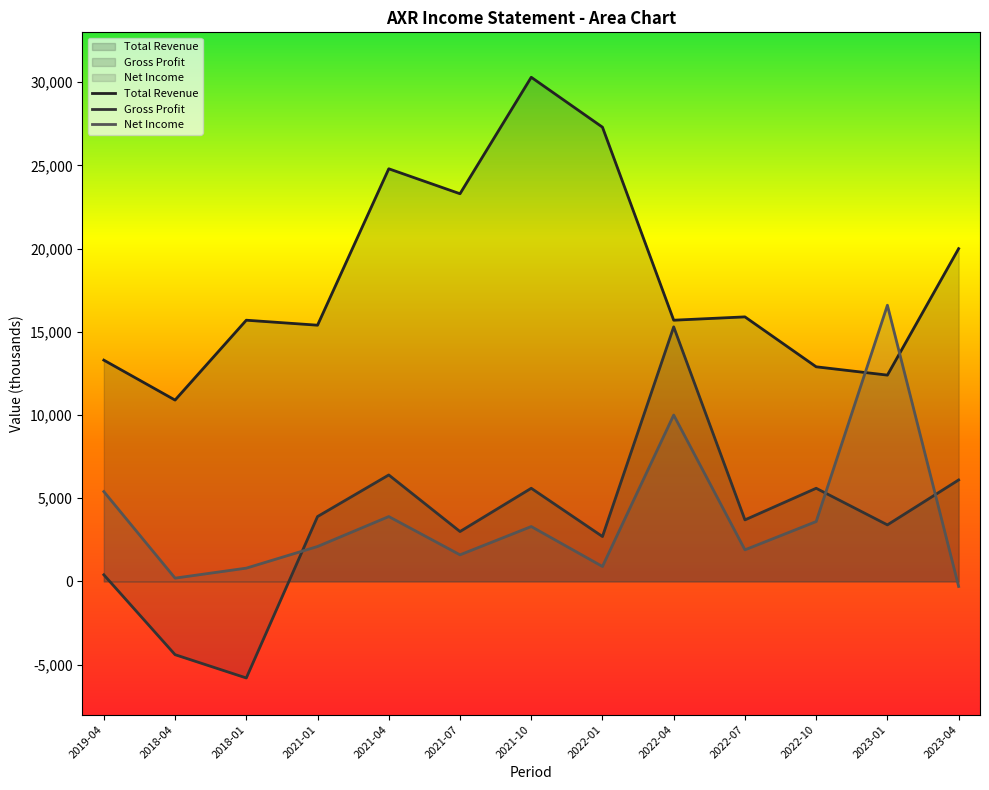

Reading left to right, transcribe all the data shown in this chart.

Total Revenue: 13300	10900	15700	15400	24800	23300	30300	27300	15700	15900	12900	12400	20000
Gross Profit: 400	-4400	-5800	3900	6400	3000	5600	2700	15300	3700	5600	3400	6100
Net Income: 5400	200	800	2100	3900	1600	3300	900	10000	1900	3600	16600	-300